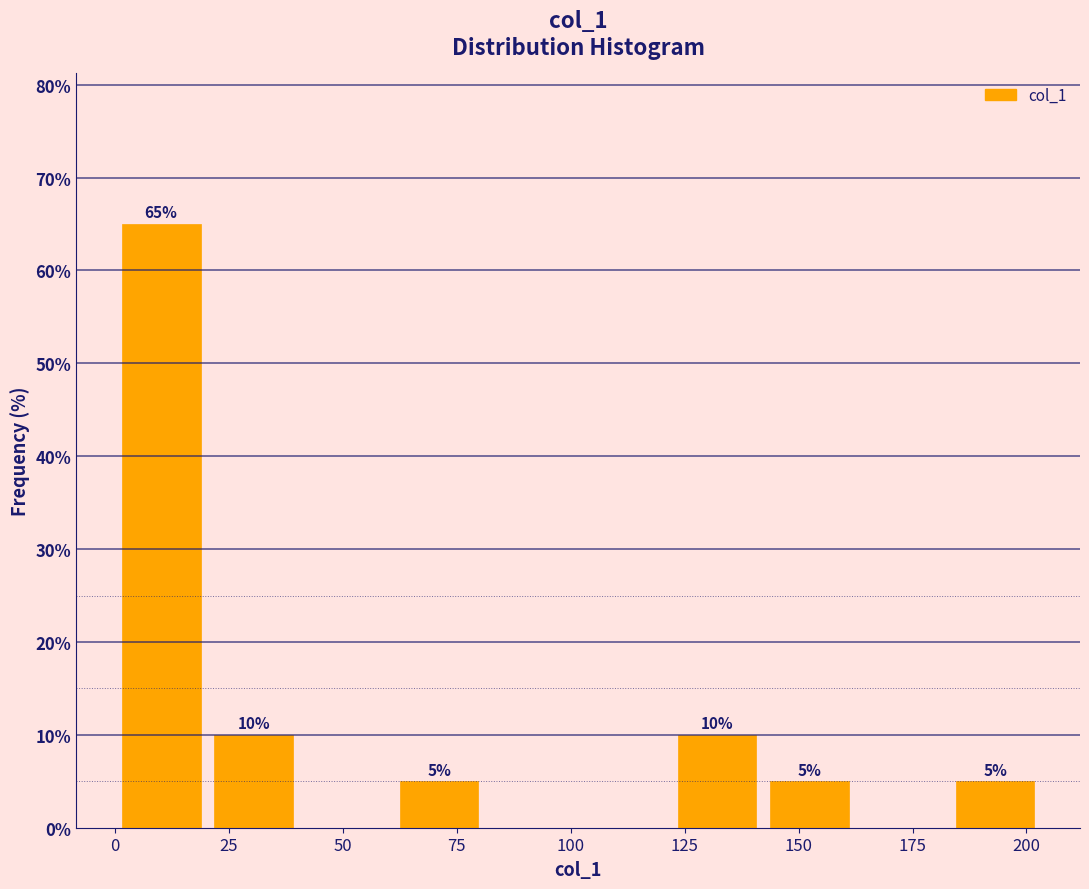

Over which range of the x-axis is the bar tallest?

0 to 20